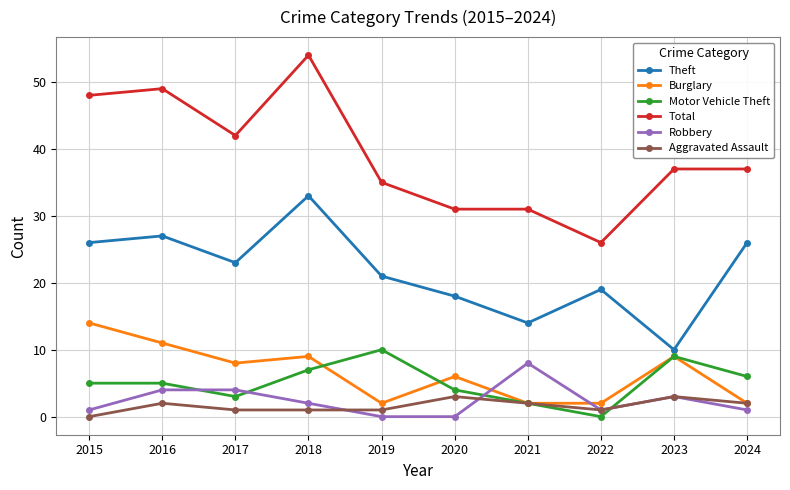

Reading right to left, what are all the values shown in this chart?

Theft: 26	10	19	14	18	21	33	23	27	26
Burglary: 2	9	2	2	6	2	9	8	11	14
Motor Vehicle Theft: 6	9	0	2	4	10	7	3	5	5
Total: 37	37	26	31	31	35	54	42	49	48
Robbery: 1	3	1	8	0	0	2	4	4	1
Aggravated Assault: 2	3	1	2	3	1	1	1	2	0